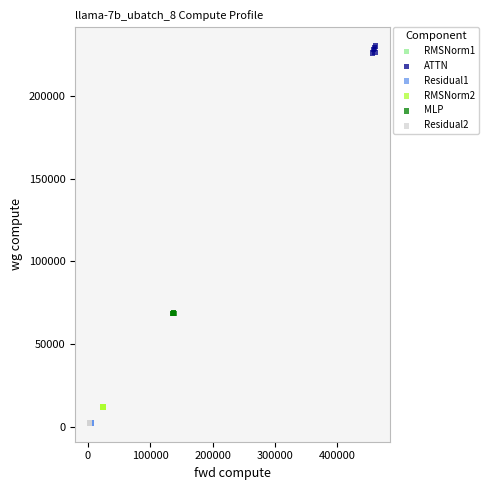

Which series contains the highest Y value?

ATTN